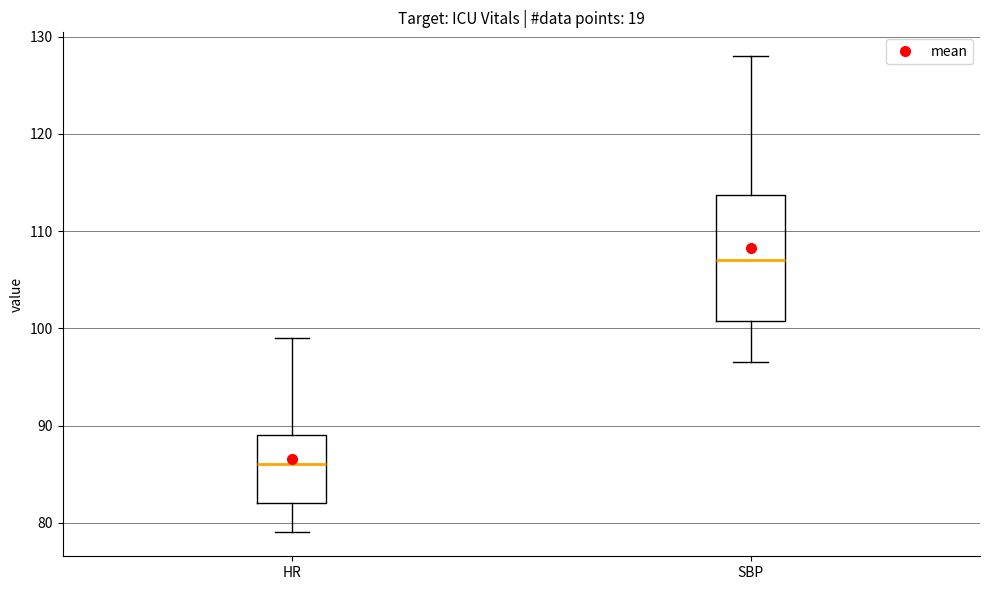

Where does the lower whisker of the box for HR end on the y-axis? The values are not printed on the chart, so give them approximately, as read against the axis.

79